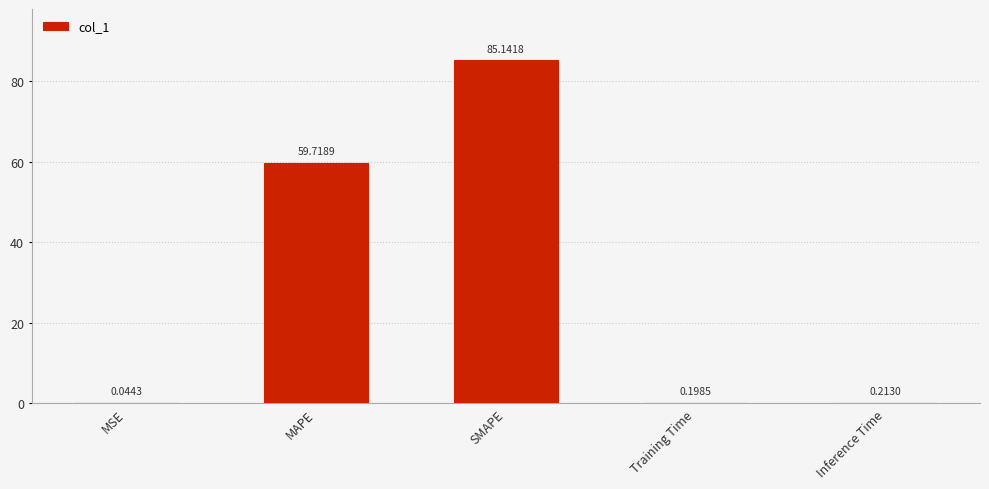

Read the value at MAPE.

59.7